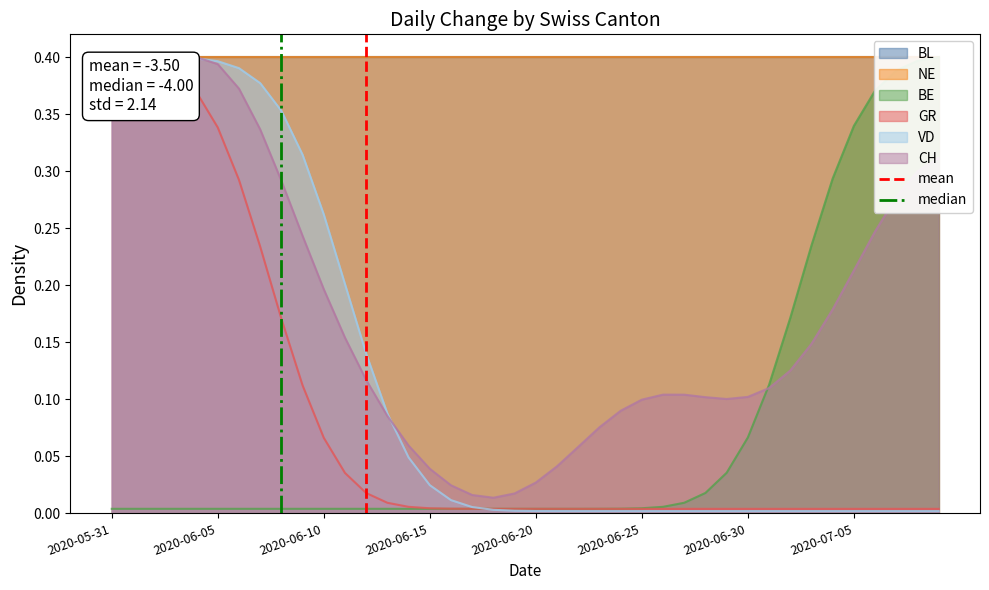

The mean series shows 0 at 2020-05-31. True or false?

True